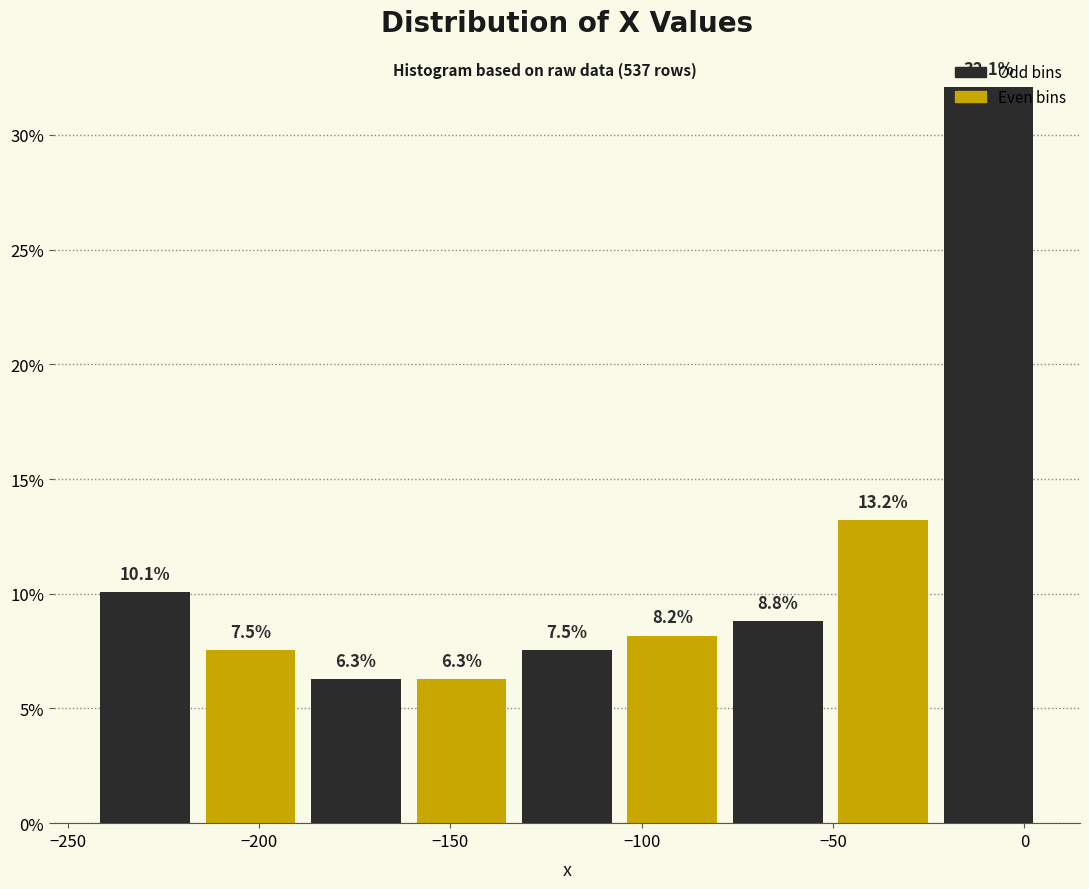

Which range on the x-axis has the tallest bar?

-25 to 5